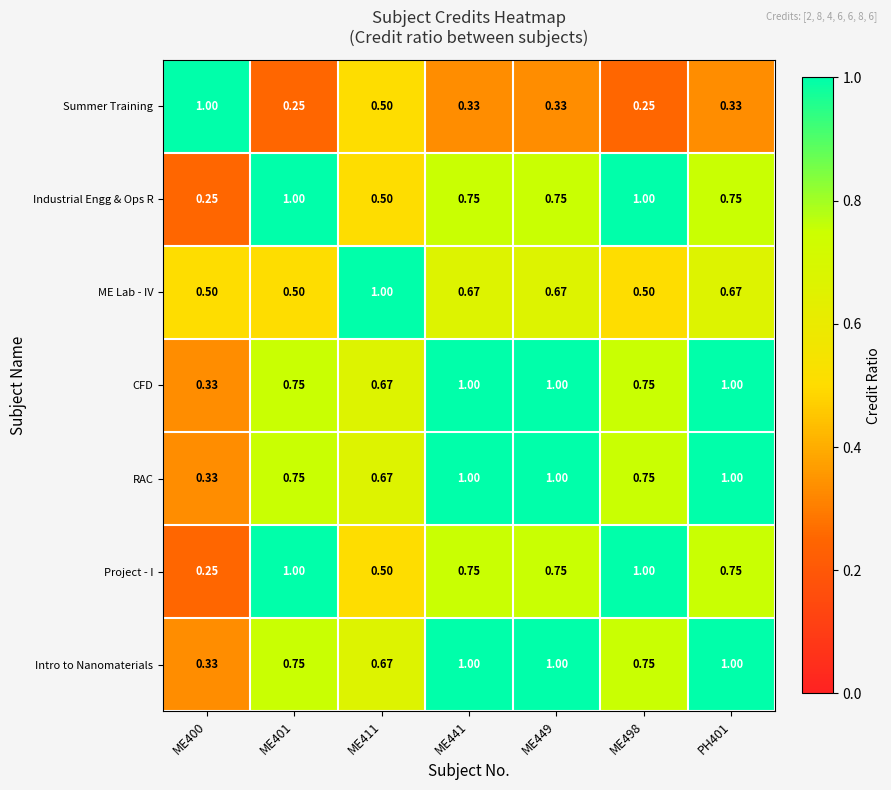

How many series are shown in this chart?

7